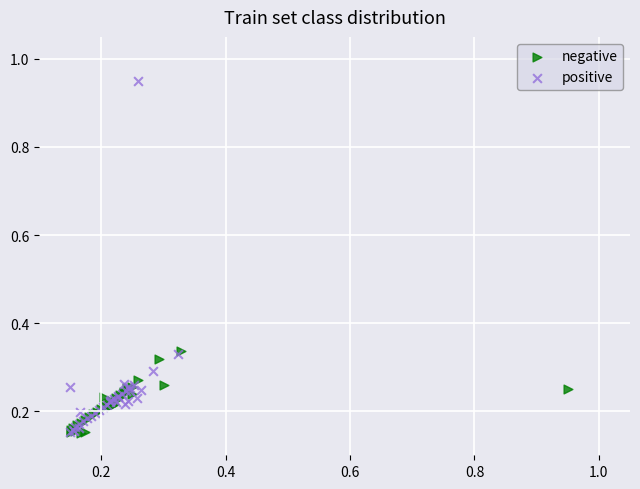

Which series contains the highest Y value?

positive